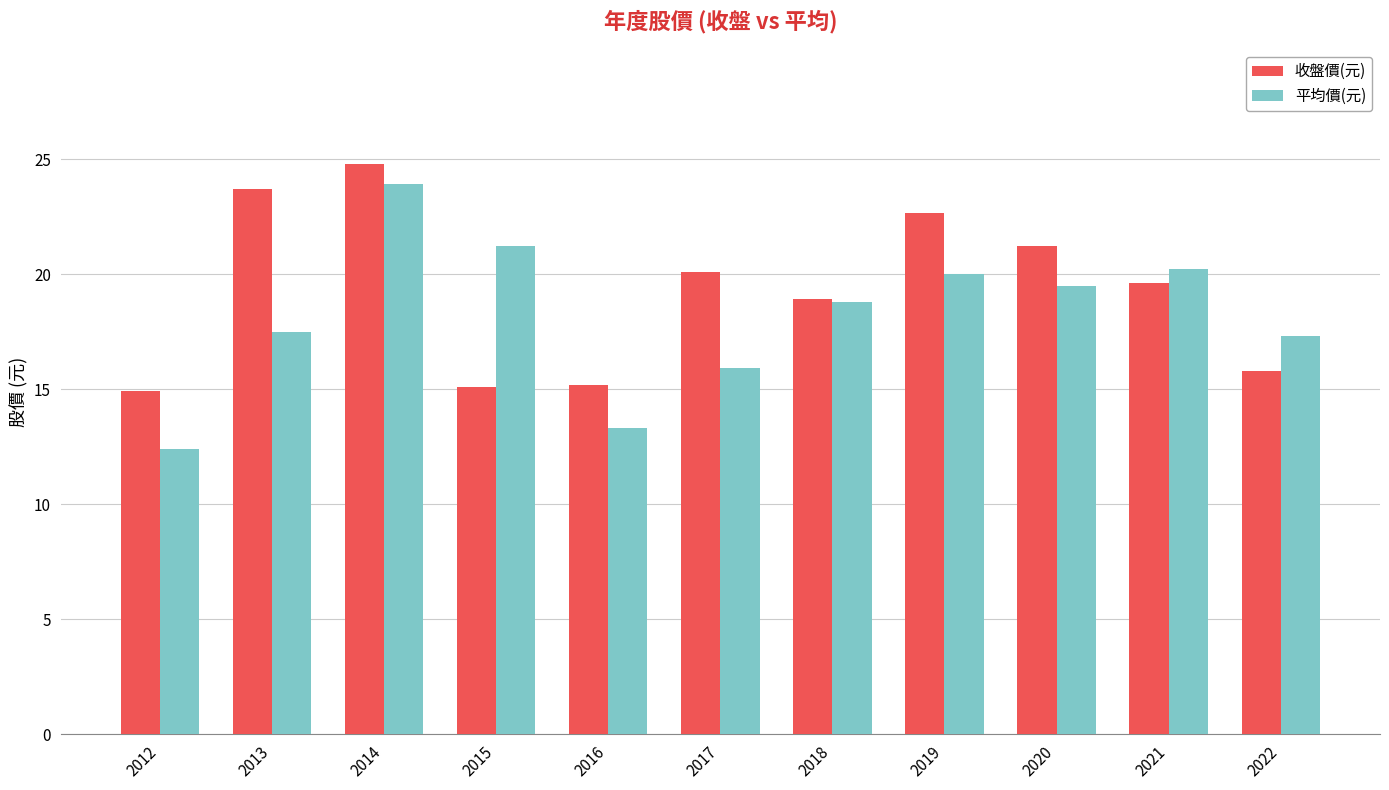

What is the maximum value for 平均價(元)?

23.9